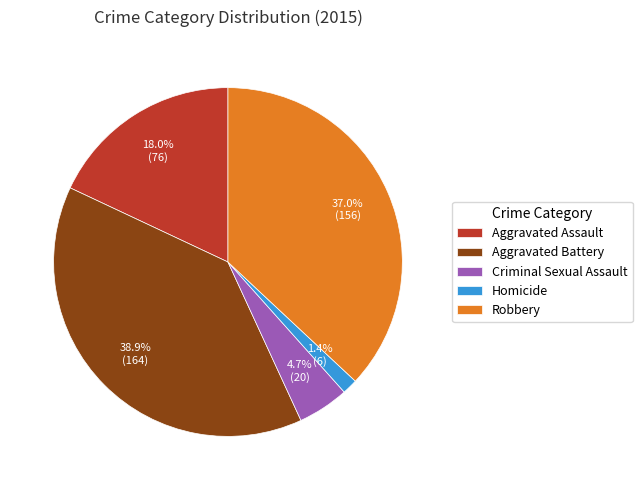

Is there any slice that represents more than half of the pie?

No